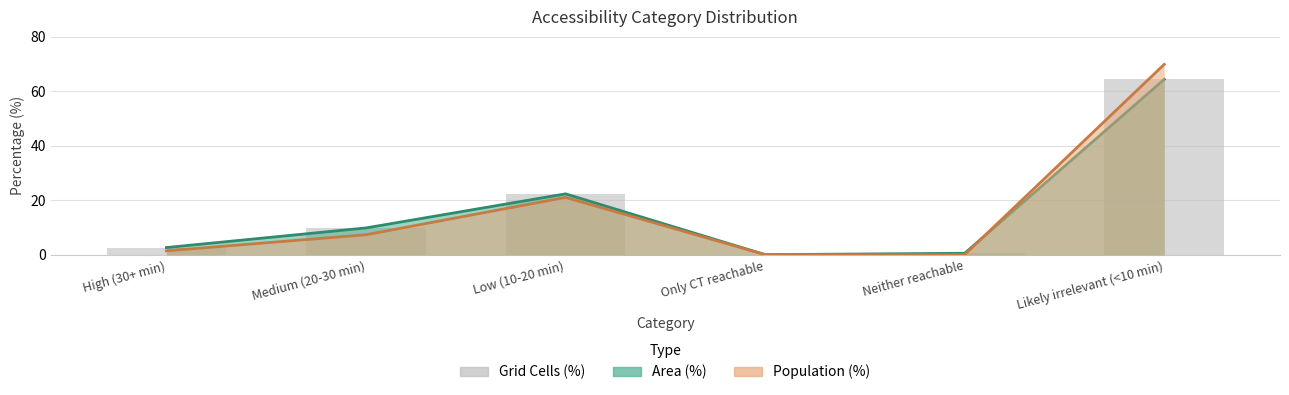

What is the label of the 4th bar from the right?

Low (10-20 min)